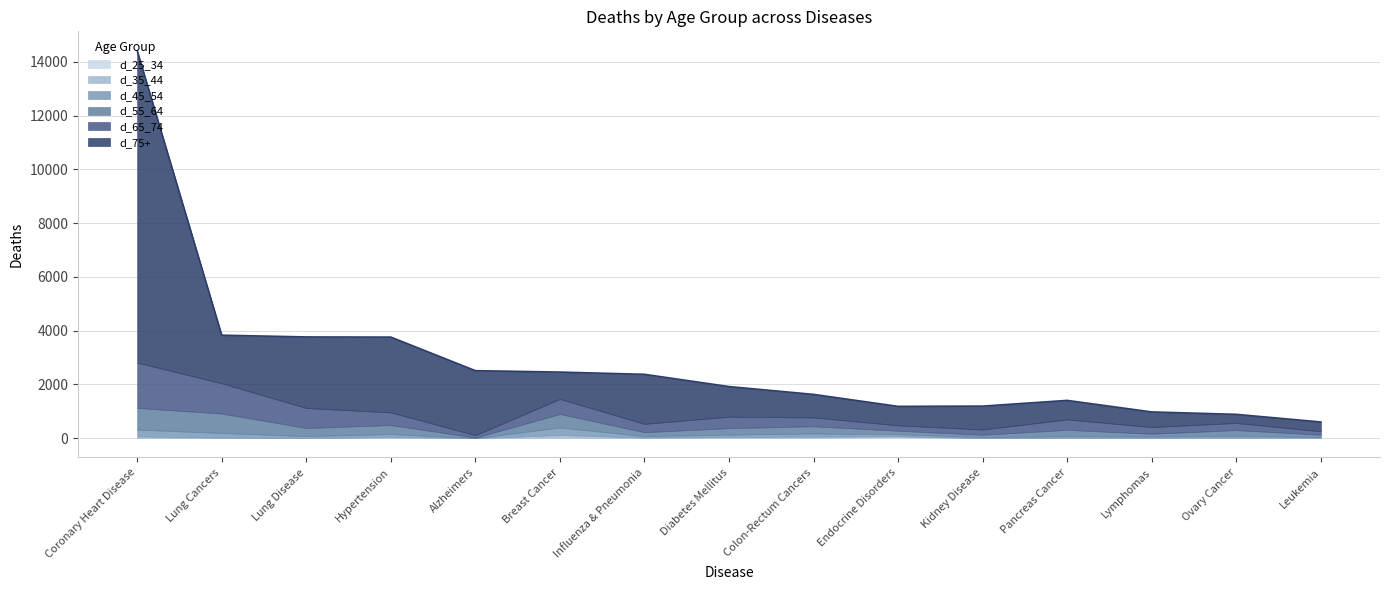

How many interior local peaks does the d_65_74 series have?

4